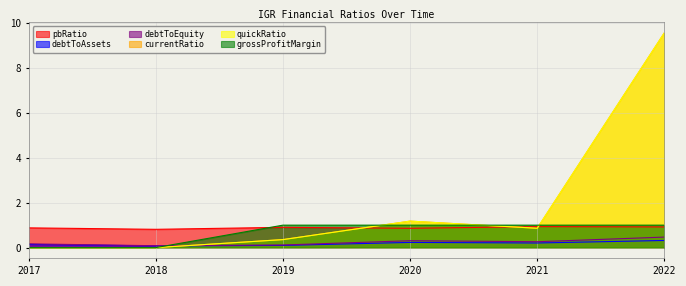

How many data points does each series have?

6